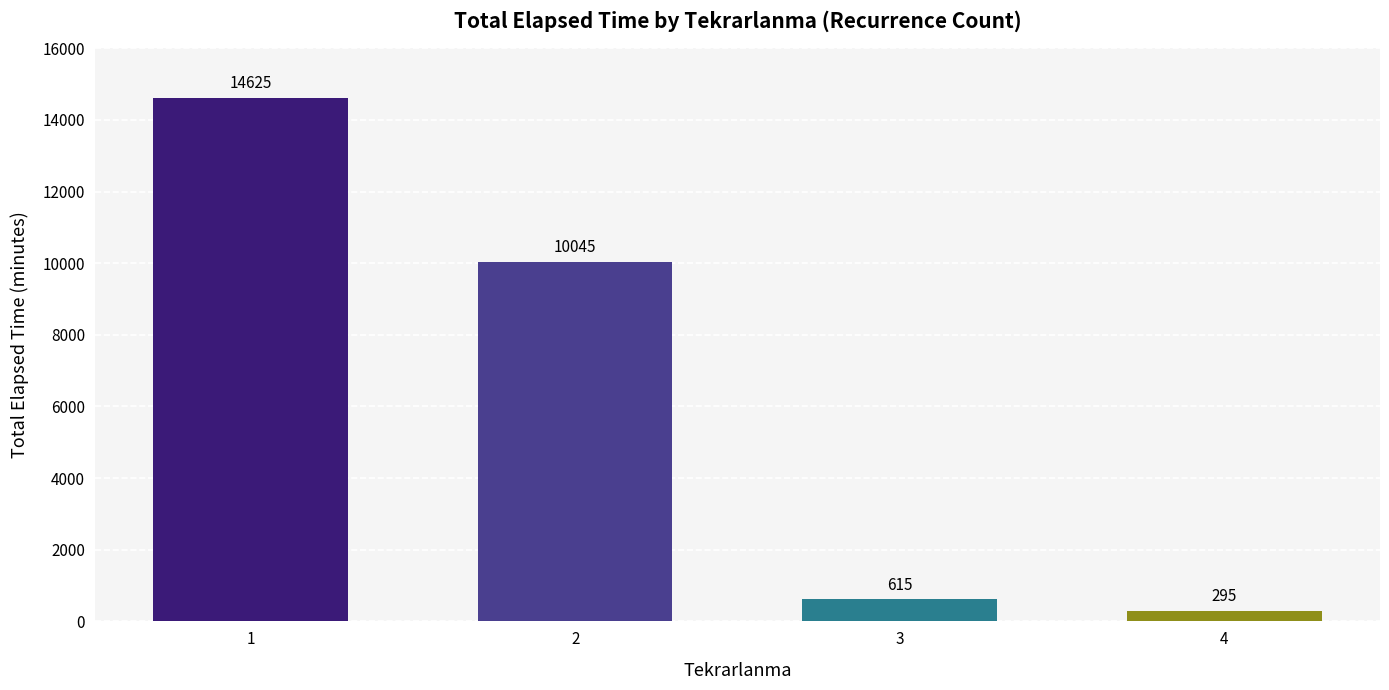

Reading left to right, list all the values displayed in this chart.

14625	10045	615	295